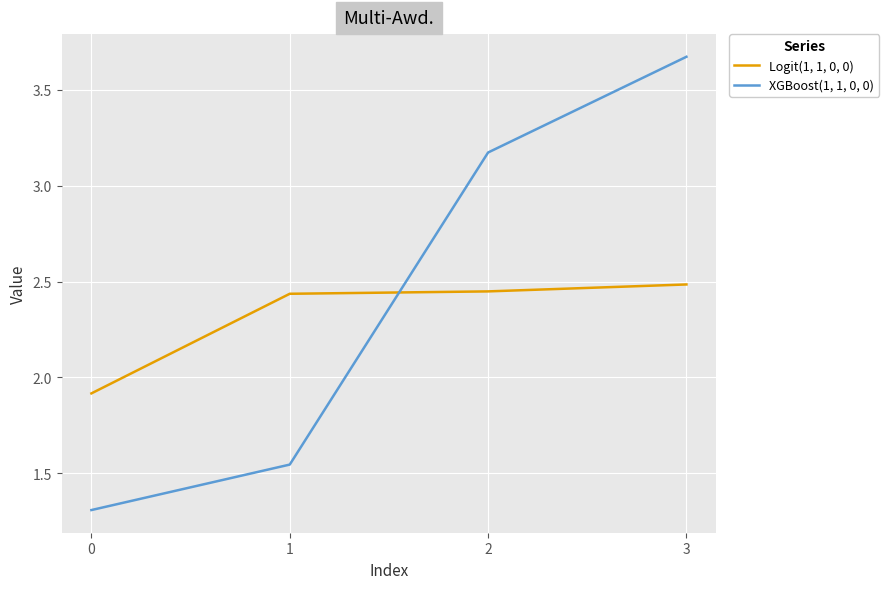

Which label corresponds to the largest value in the chart?

3